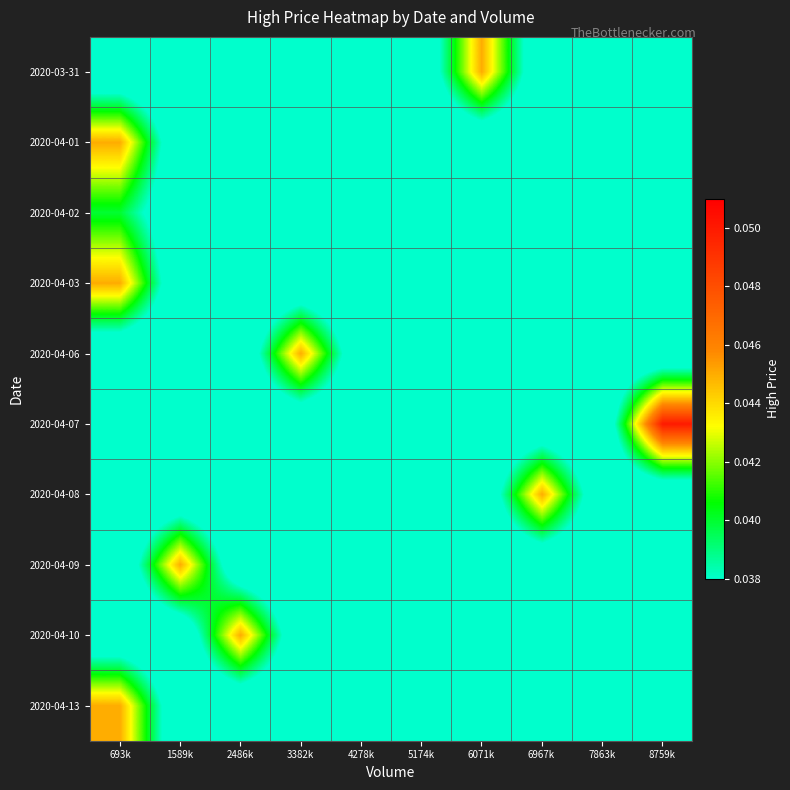

What is the total value across all series at 7863k?

0.4